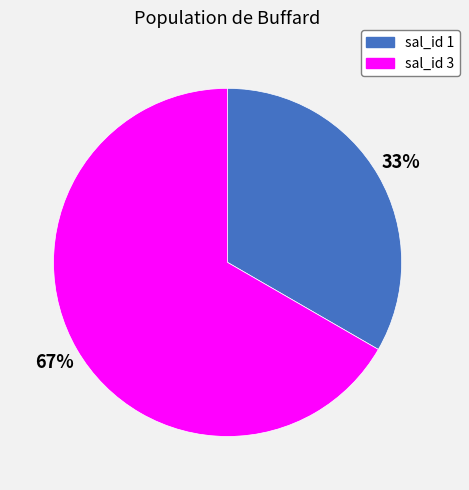

How many slices are in this pie chart?

2